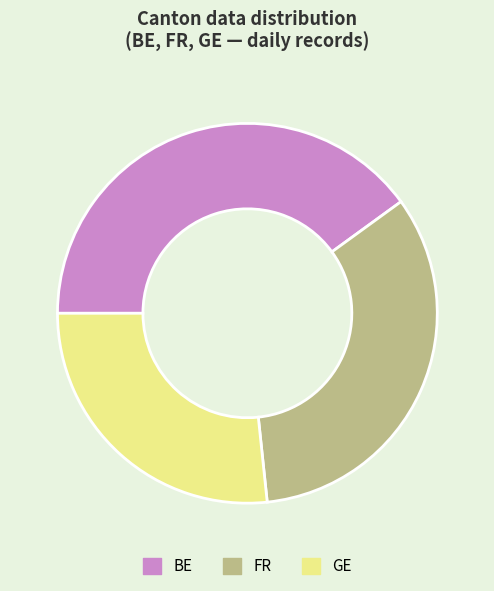

True or false: FR accounts for 42% of the total.

False